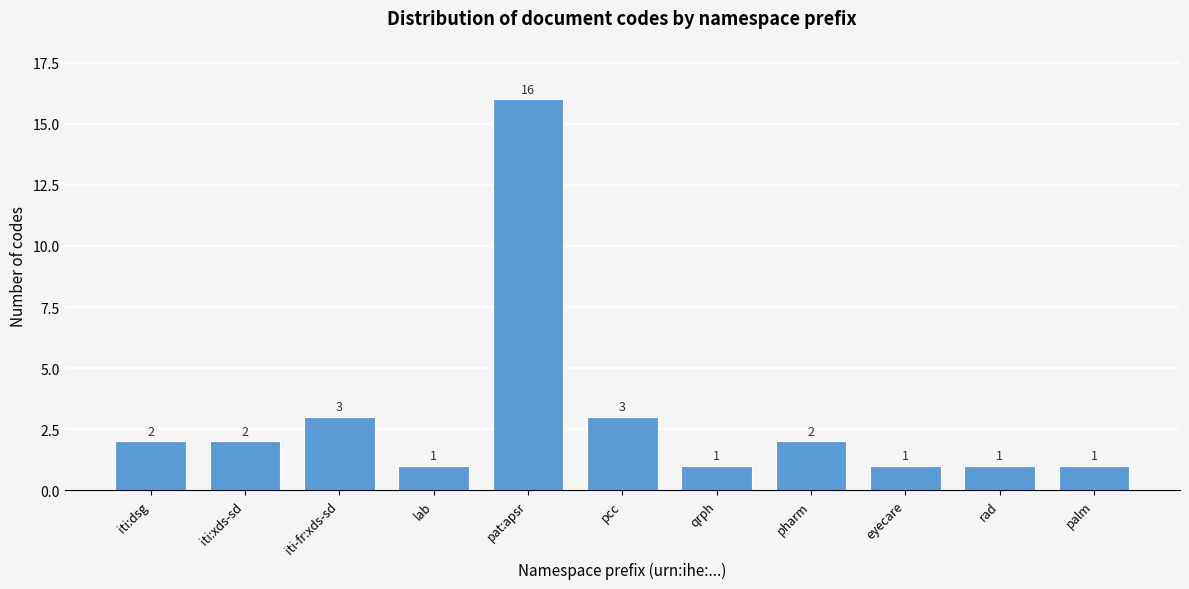

Reading left to right, transcribe all the data shown in this chart.

2	2	3	1	16	3	1	2	1	1	1